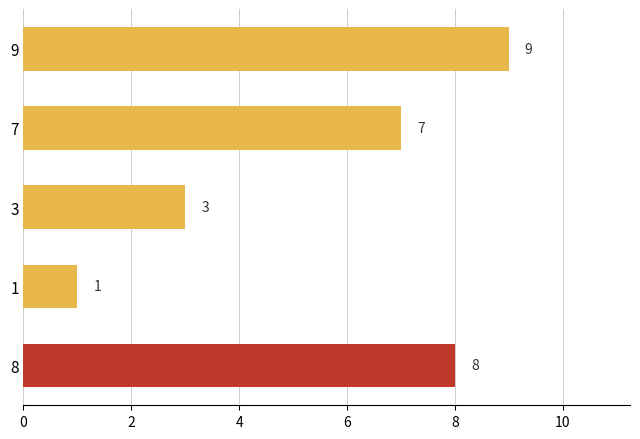

How many values are between 3 and 8?

3